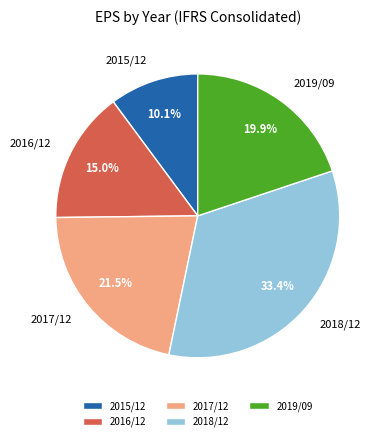

Do 2017/12 and 2018/12 together represent more than half of the pie?

Yes